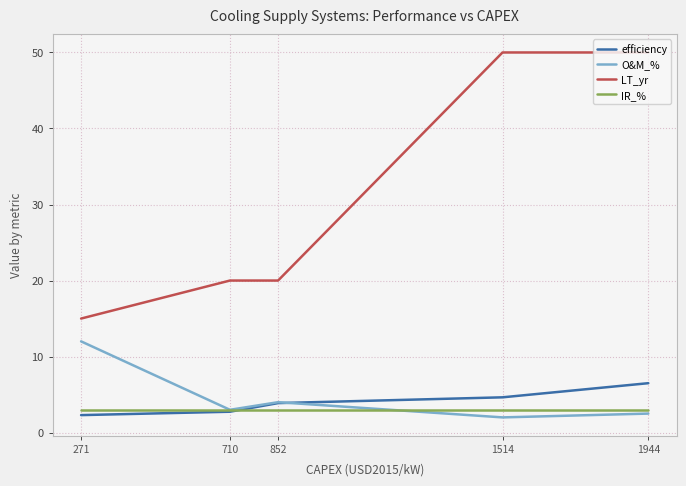

Rank the series by their maximum value, from lowest to highest.

IR_%, efficiency, O&M_%, LT_yr